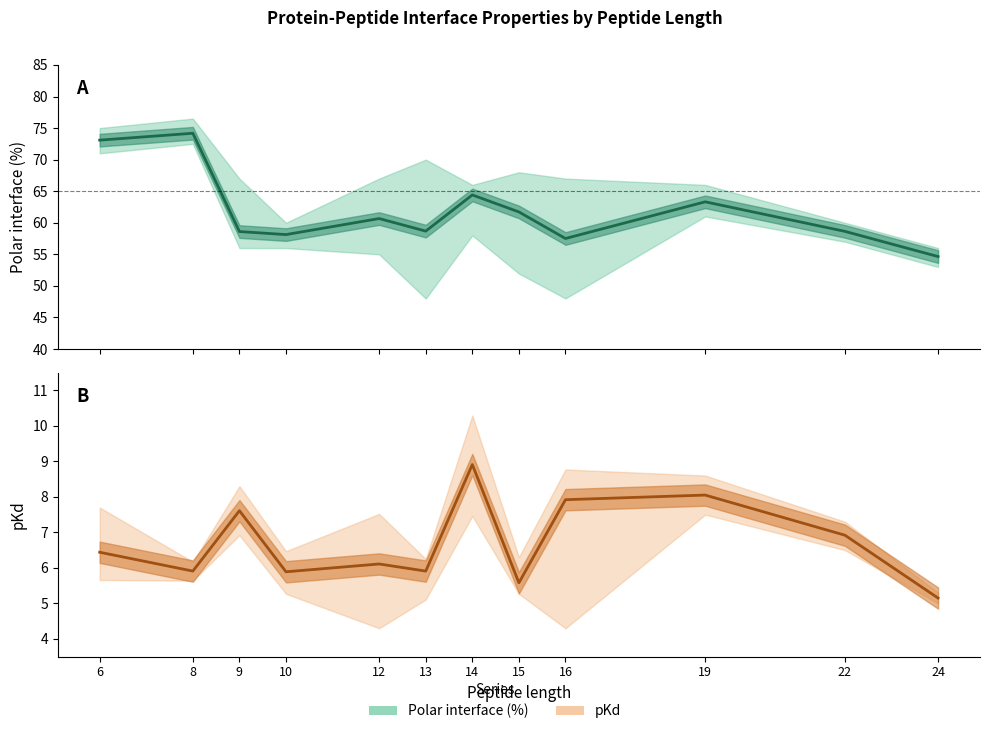

True or false: pKd has a value of 7.9 at 16.

True